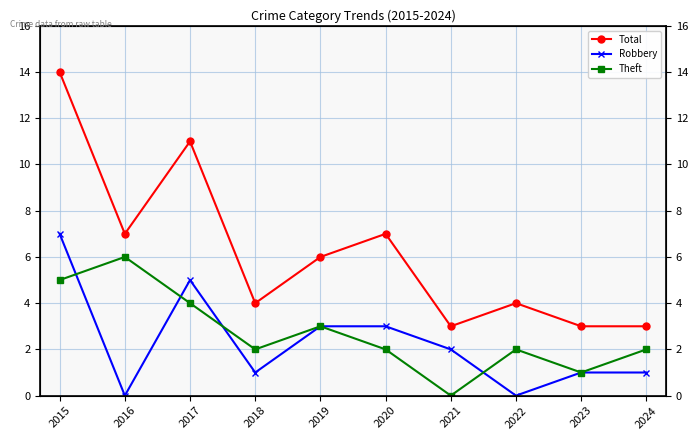

Which series has the largest range (max minus min)?

Total